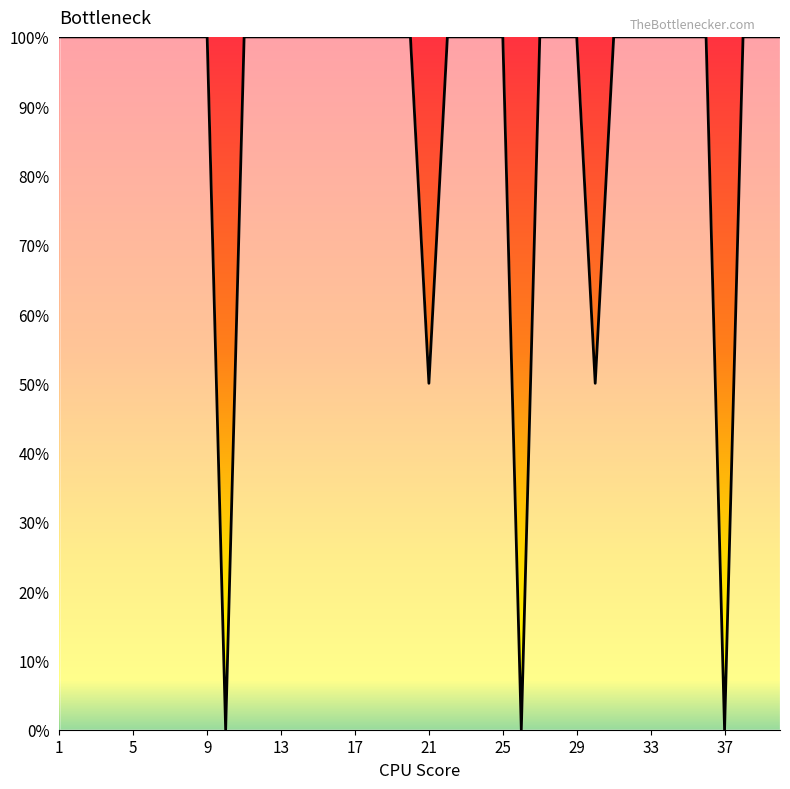

Does the chart display data point markers on the line(s)?

No